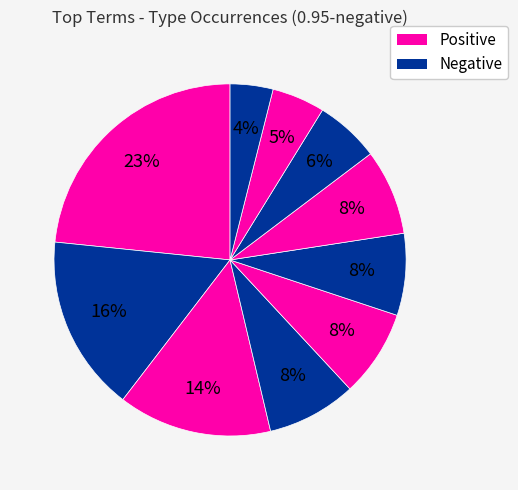

Count the number of slices in the pie.

10